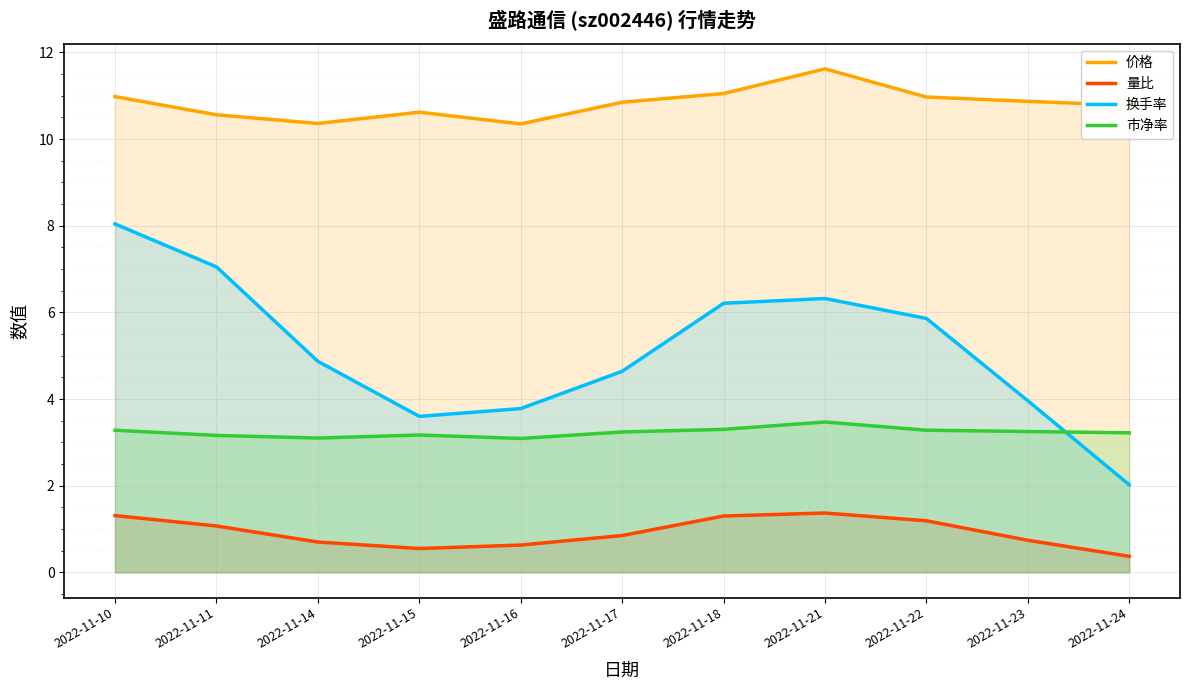

What is the sum of the 价格 values at 2022-11-14 and 2022-11-15?

21.0